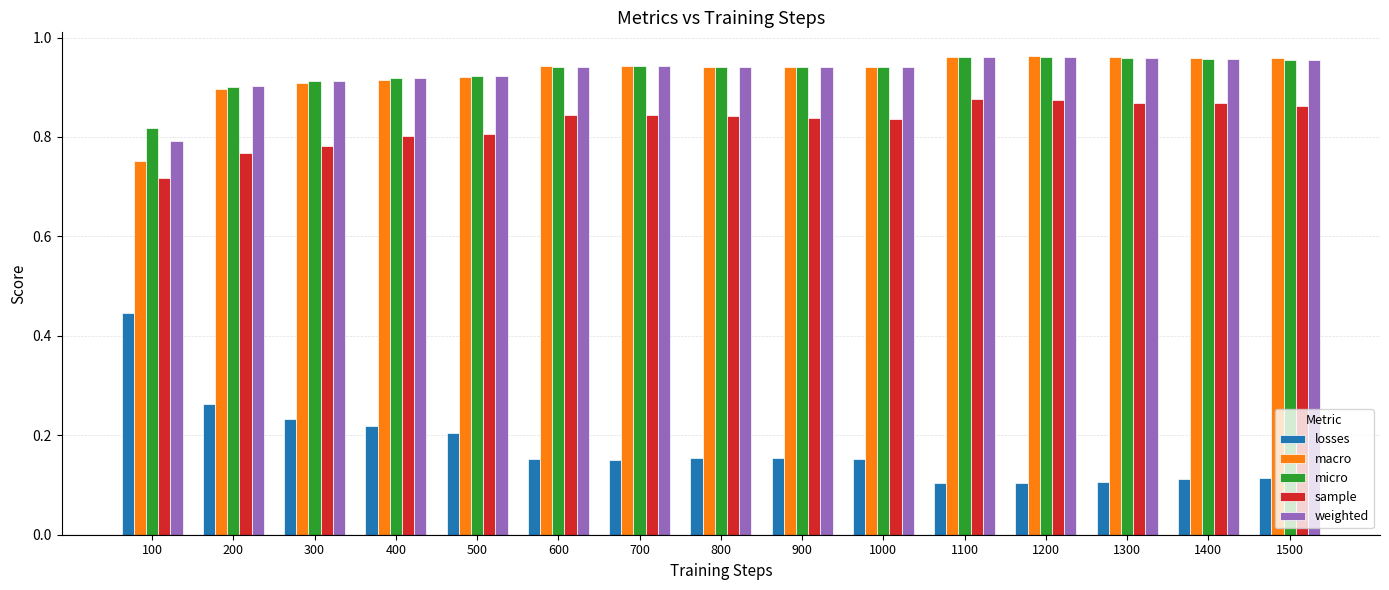

Are the bars grouped side by side (vs. stacked)?

Yes